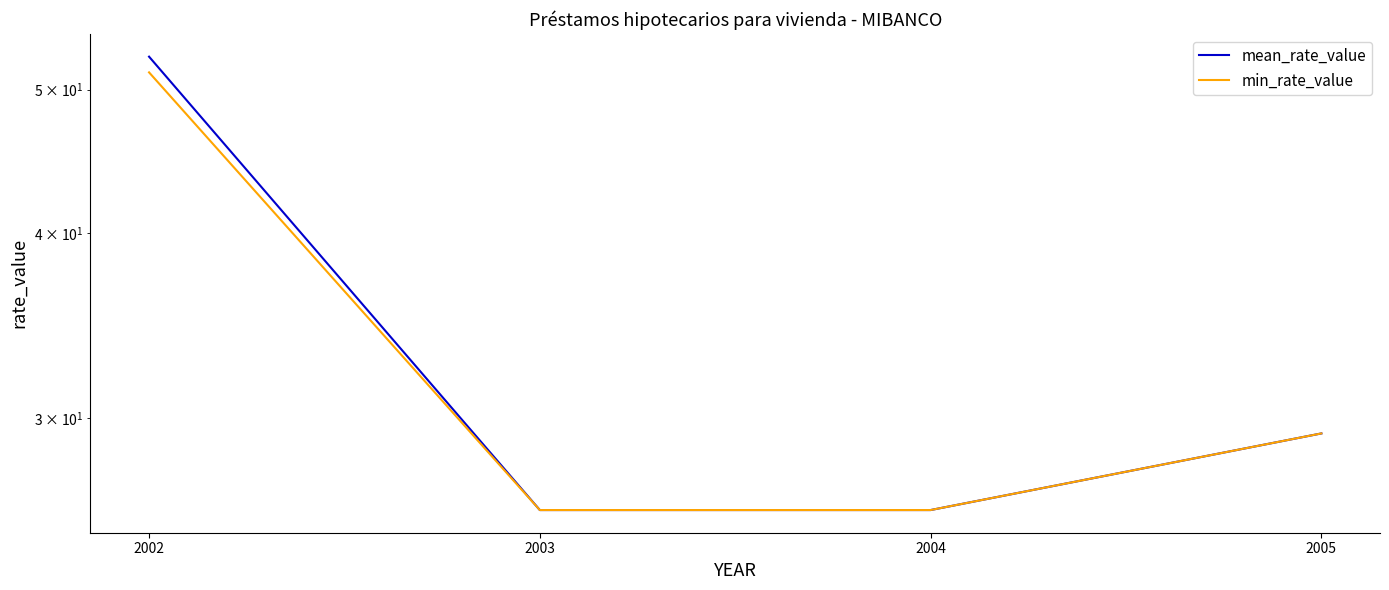

Reading right to left, transcribe all the data shown in this chart.

mean_rate_value: 29.3	26.0	26.0	52.6
min_rate_value: 29.3	26.0	26.0	51.4